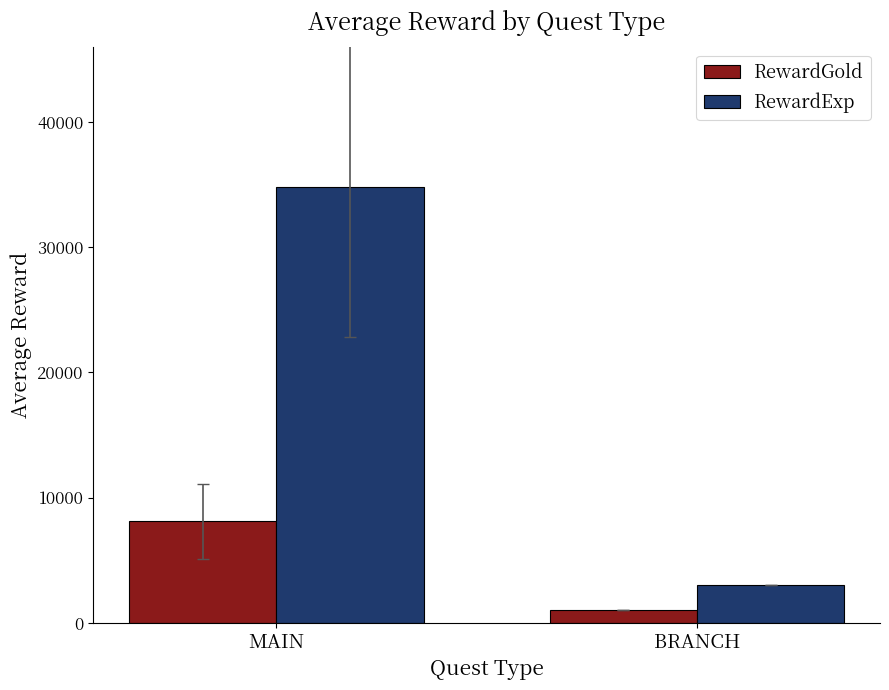

What is the difference between the highest and lowest values at BRANCH?

2000.0